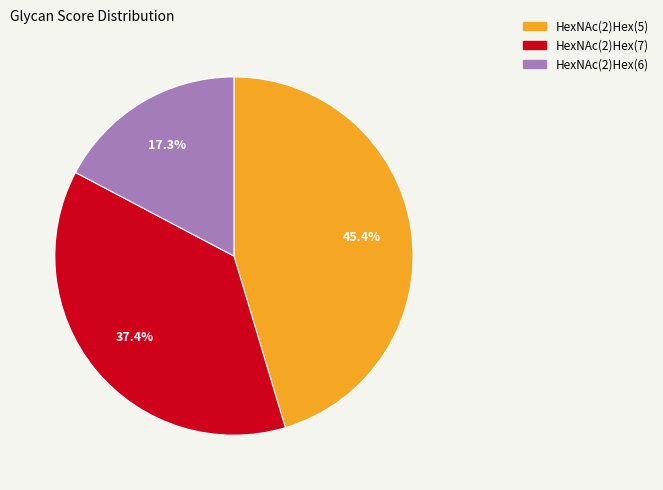

To the nearest percent, what is the average slice percentage?

33%